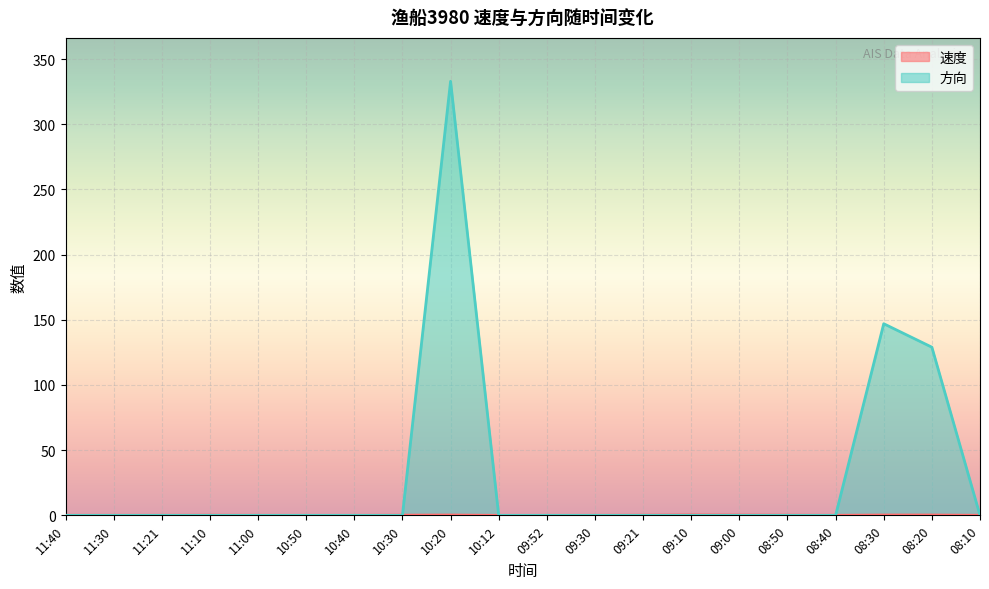

How many categories are shown in the chart?

20